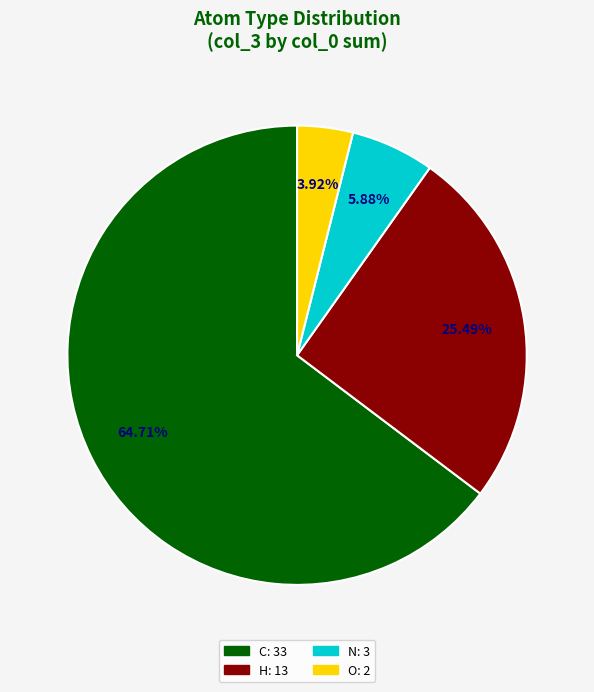

Is the sum of O and H greater than half?

No